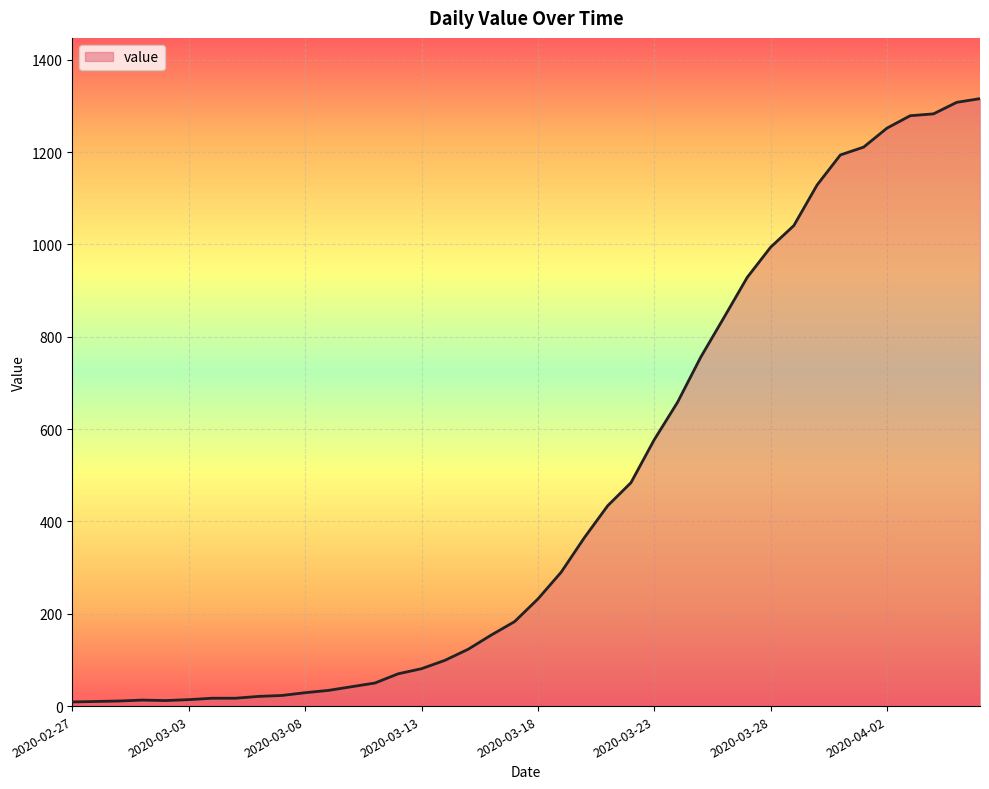

What is the difference between the maximum and minimum values?

1307